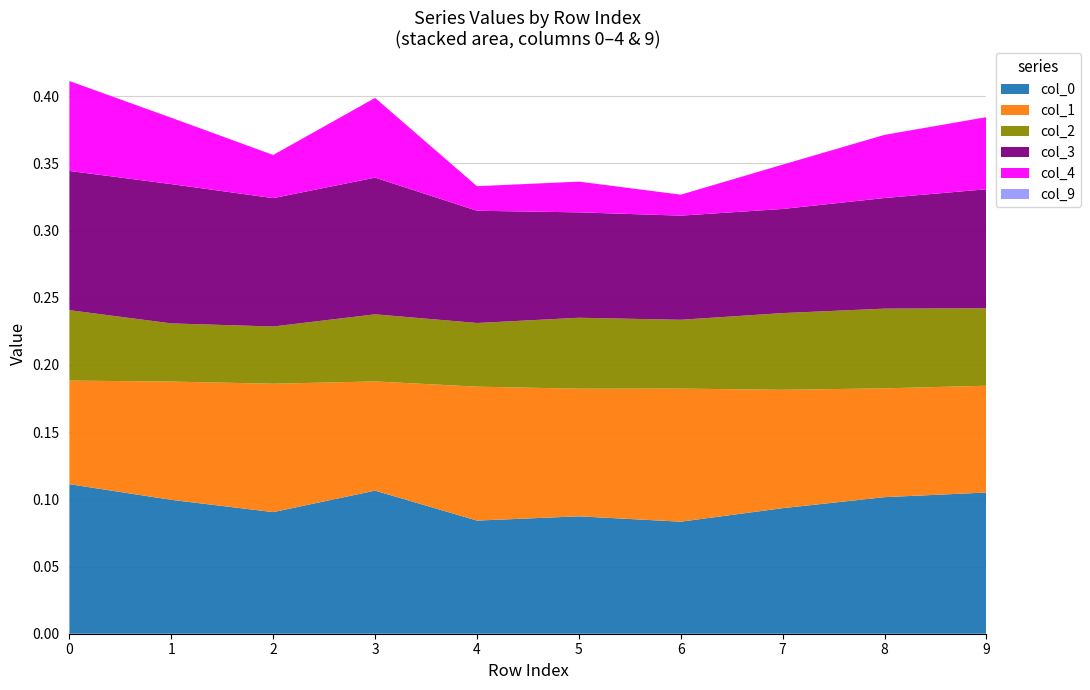

Reading left to right, extract all data points from this chart.

0: 0=0.1	1=0.1	2=0.1	3=0.1	4=0.1	5=0.1	6=0.1	7=0.1	8=0.1	9=0.1
1: 0=0.1	1=0.1	2=0.1	3=0.1	4=0.1	5=0.1	6=0.1	7=0.1	8=0.1	9=0.1
2: 0=0.1	1=0.0	2=0.0	3=0.0	4=0.0	5=0.1	6=0.1	7=0.1	8=0.1	9=0.1
3: 0=0.1	1=0.1	2=0.1	3=0.1	4=0.1	5=0.1	6=0.1	7=0.1	8=0.1	9=0.1
4: 0=0.1	1=0.0	2=0.0	3=0.1	4=0.0	5=0.0	6=0.0	7=0.0	8=0.0	9=0.1
9: 0=-0.0	1=-0.0	2=-0.0	3=-0.0	4=-0.0	5=-0.0	6=-0.0	7=-0.0	8=-0.0	9=-0.0